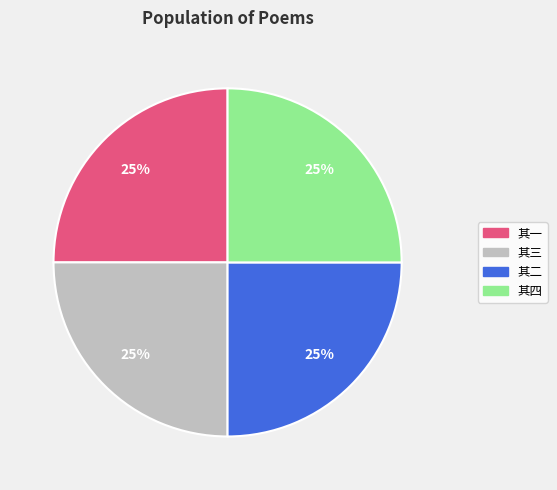

To the nearest percent, what is the average slice percentage?

25%